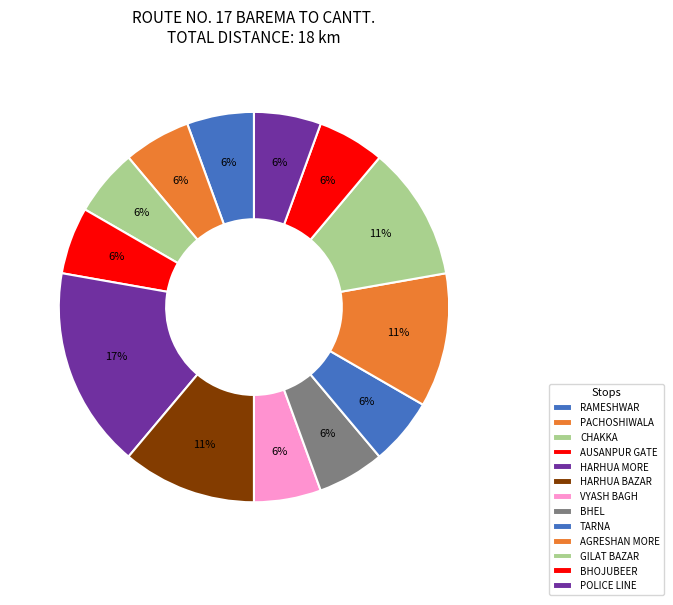

How many segments does this pie chart have?

13